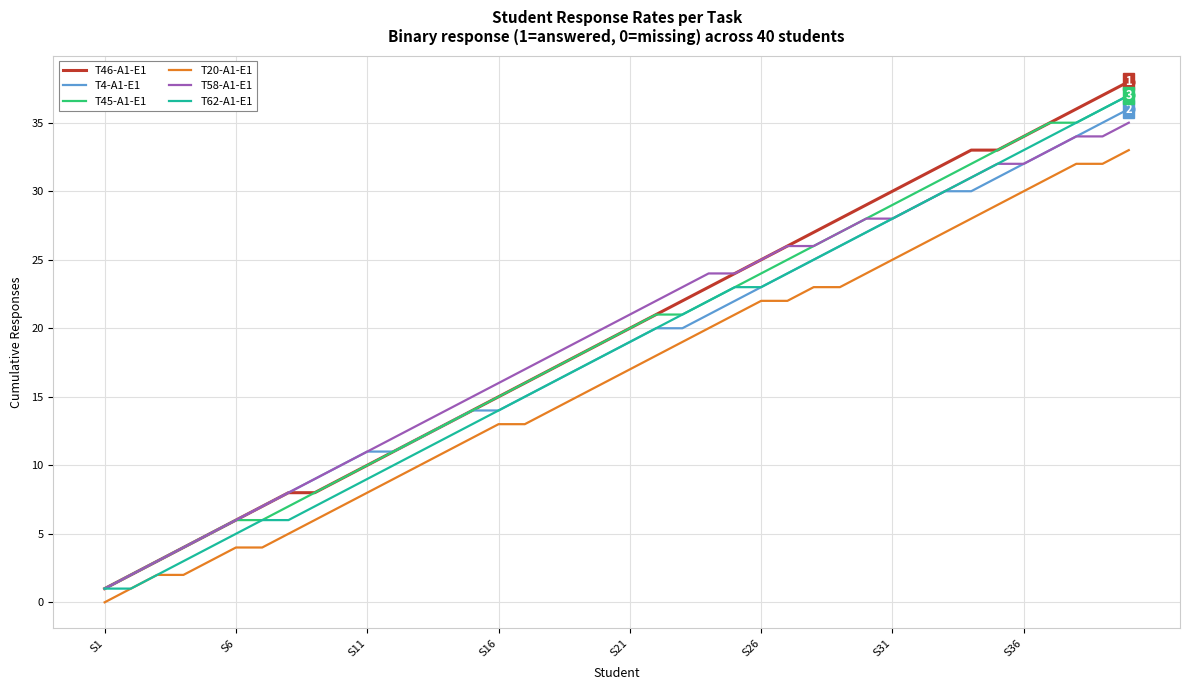

What are all the series names shown in the legend?

T46-A1-E1, T4-A1-E1, T45-A1-E1, T20-A1-E1, T58-A1-E1, T62-A1-E1